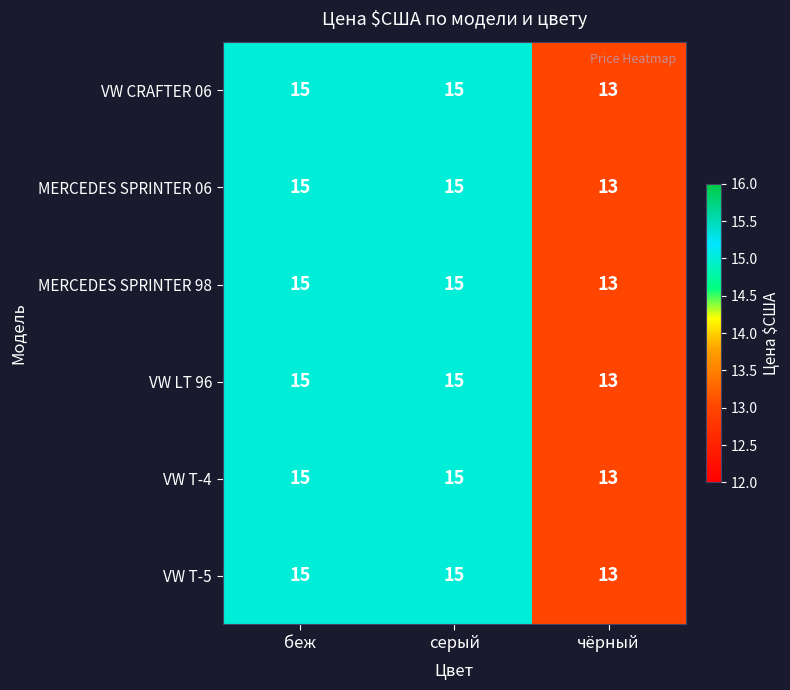

What is the approximate value of VW T-5 at чёрный?

13